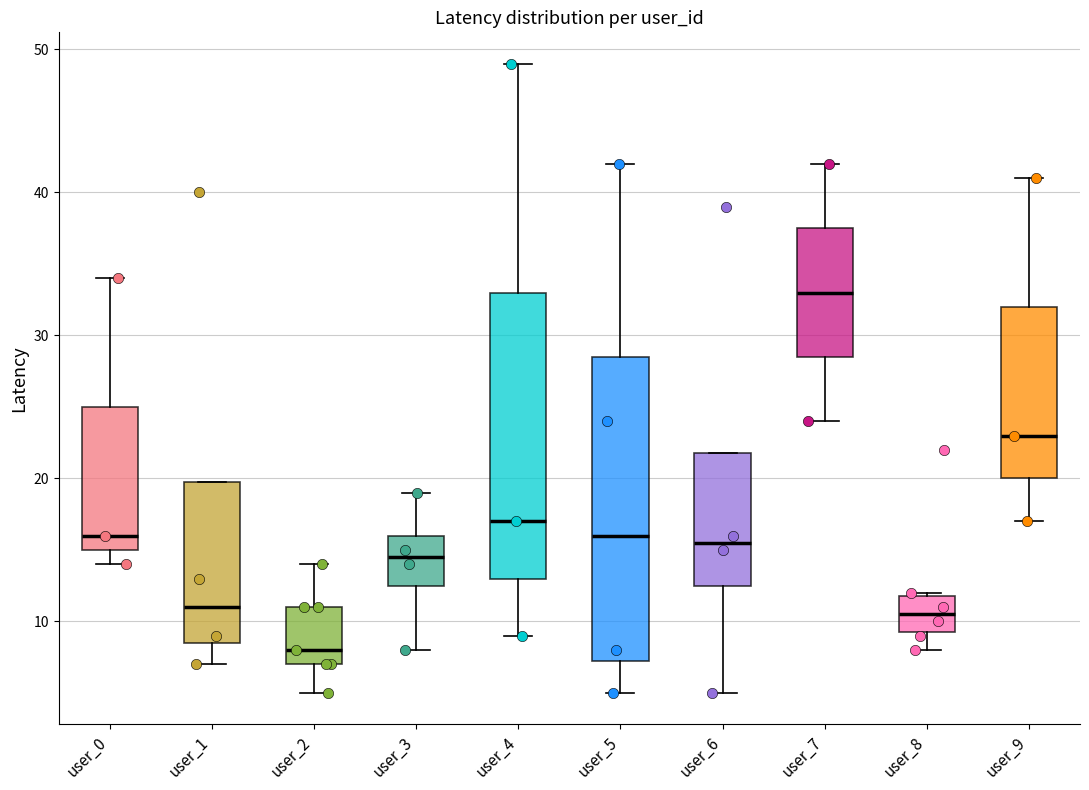

Which box's median line is the highest?

user_7